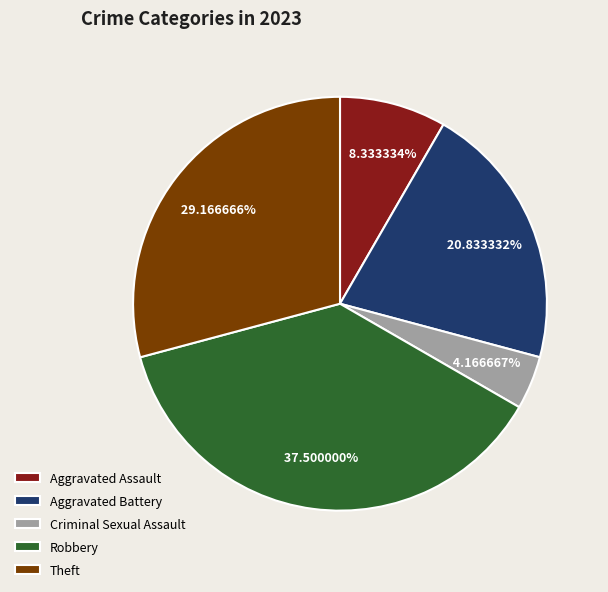

Do Aggravated Assault and Aggravated Battery together represent more than half of the pie?

No